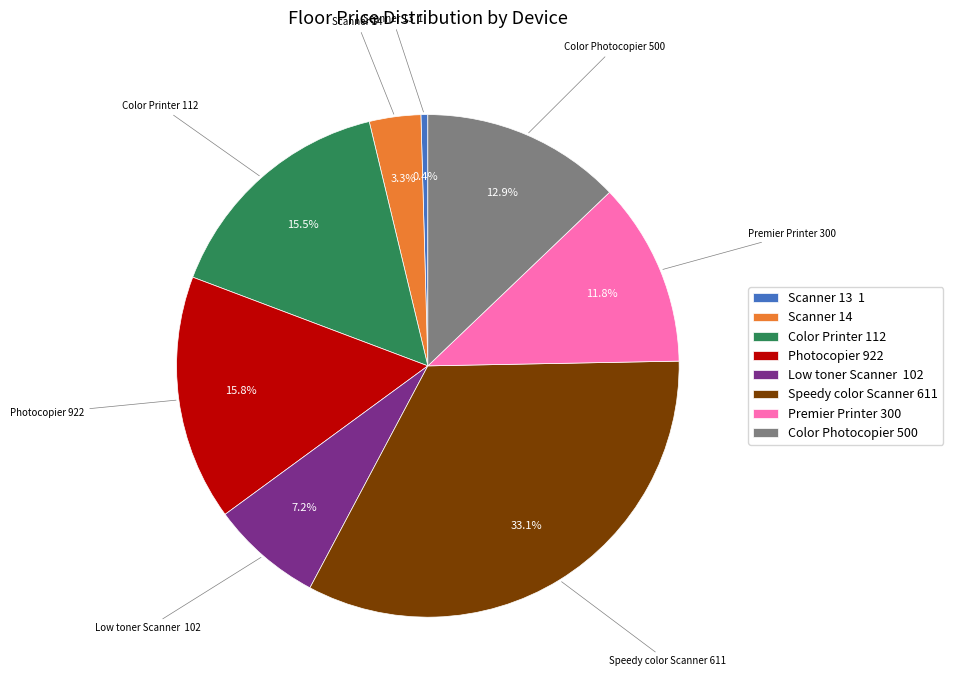

How many segments does this pie chart have?

8